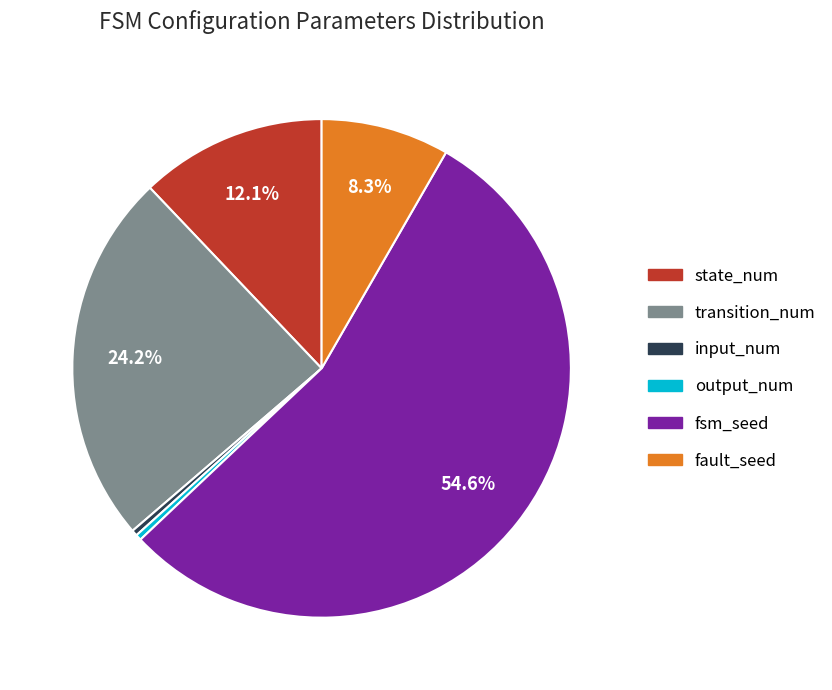

What is the largest slice in the pie chart?

fsm_seed